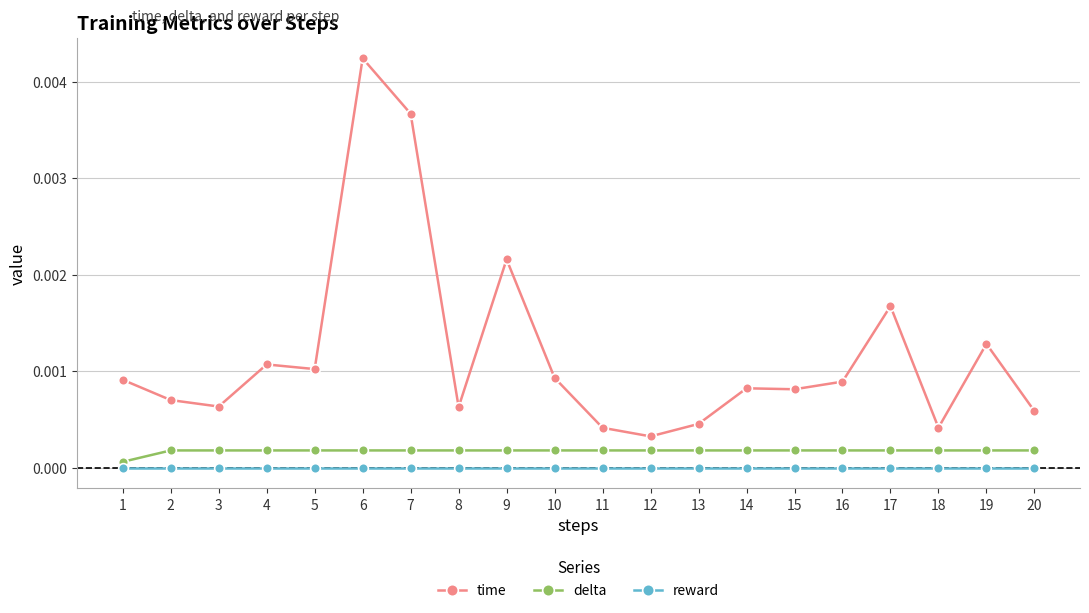

True or false: reward has a value of 0.0 at 16.

True